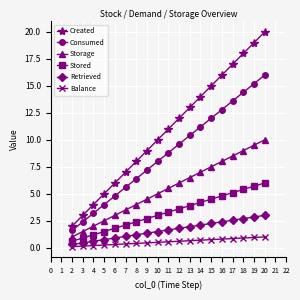

Which label corresponds to the largest value in the chart?

20